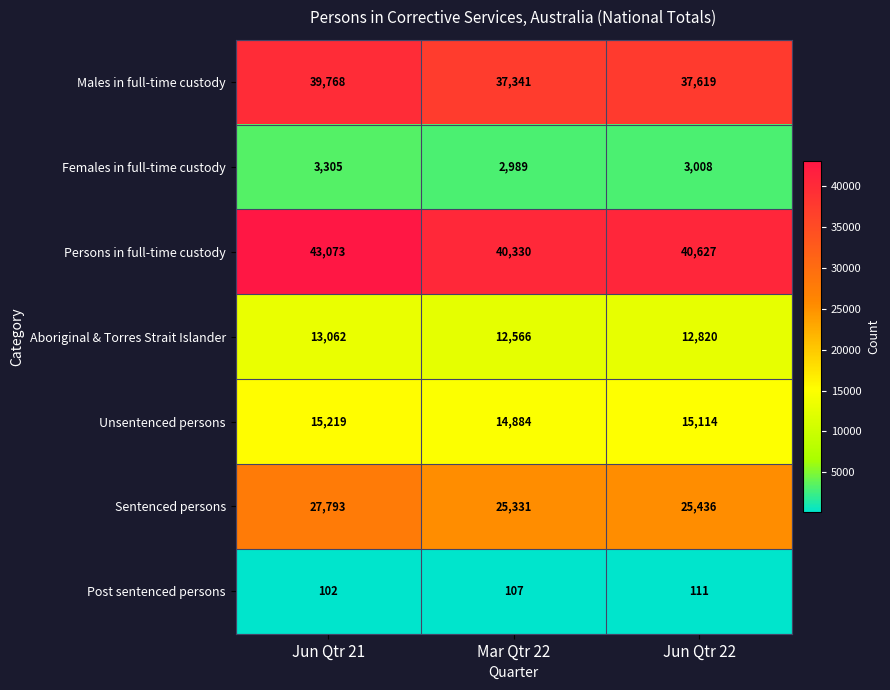

Reading right to left, list all the values displayed in this chart.

Males in full-time custody: 37619	37341	39768
Females in full-time custody: 3008	2989	3305
Persons in full-time custody: 40627	40330	43073
Aboriginal & Torres Strait Islander: 12820	12566	13062
Unsentenced persons: 15114	14884	15219
Sentenced persons: 25436	25331	27793
Post sentenced persons: 111	107	102